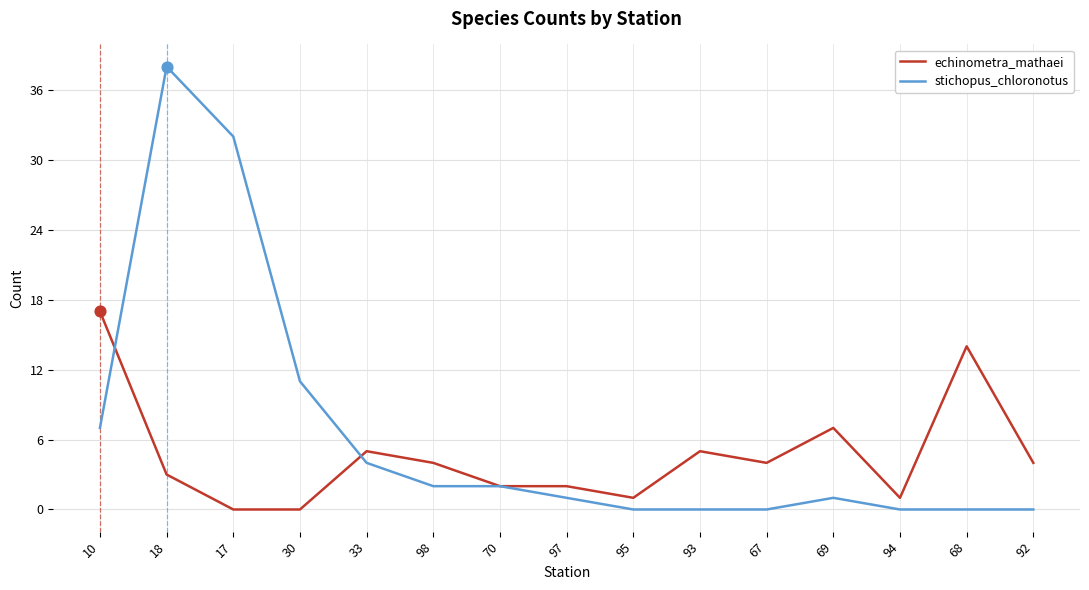

What is the total value across all series at 97?

3